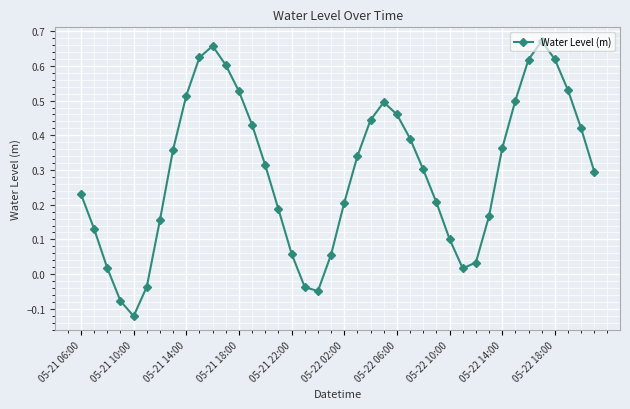

Is this an area chart (filled region under the line)?

No